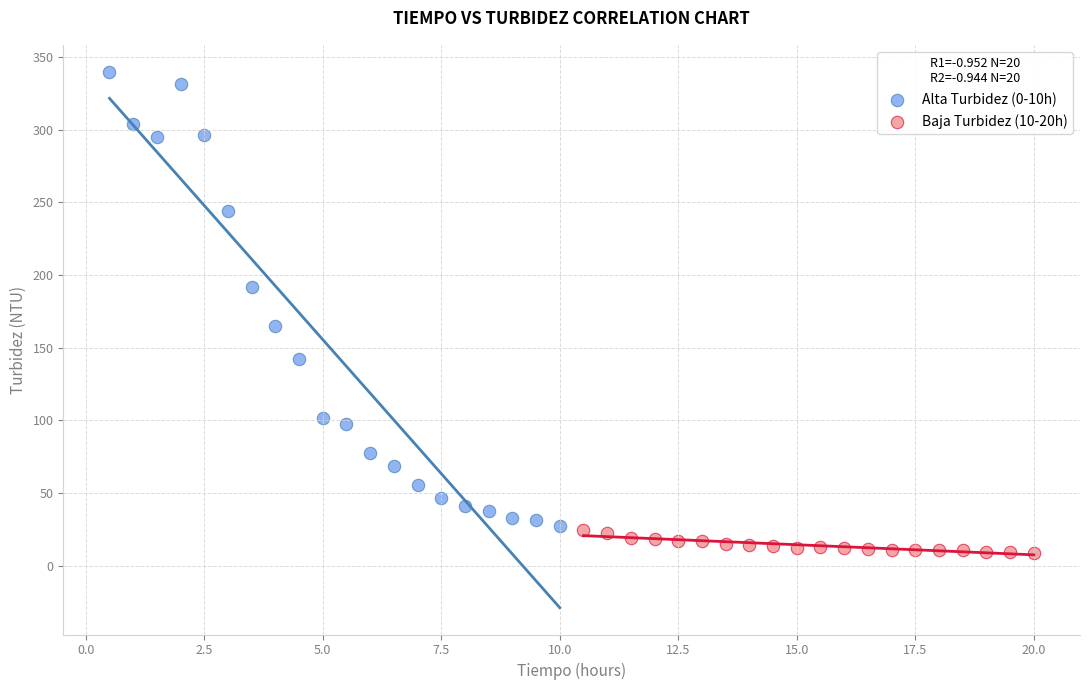

Which series has the largest Y range (max minus min)?

Alta Turbidez (0-10h)